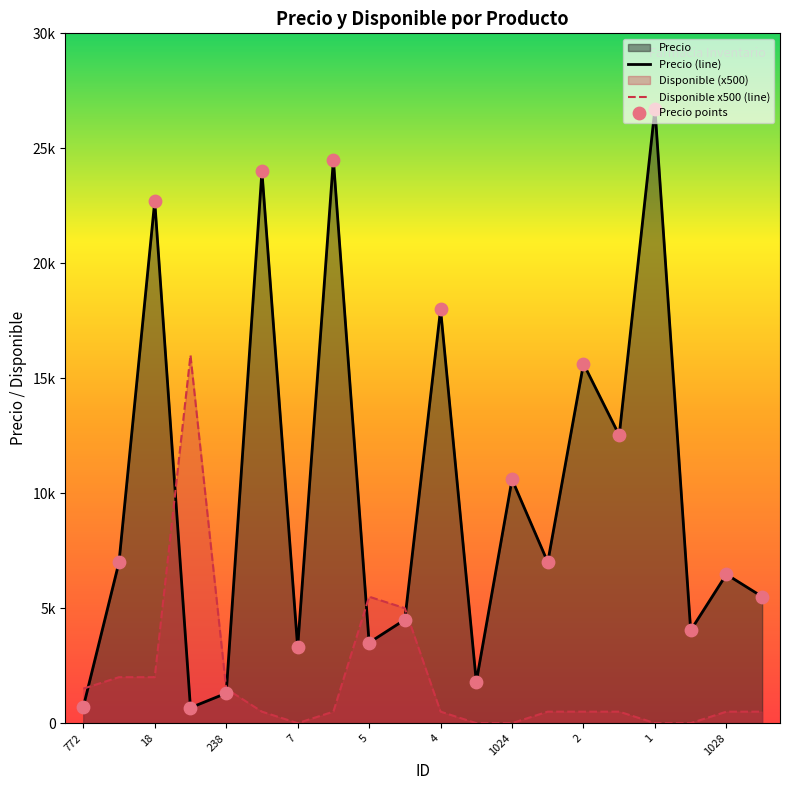

Which series reaches the minimum Y coordinate?

Disponible x500 (line)